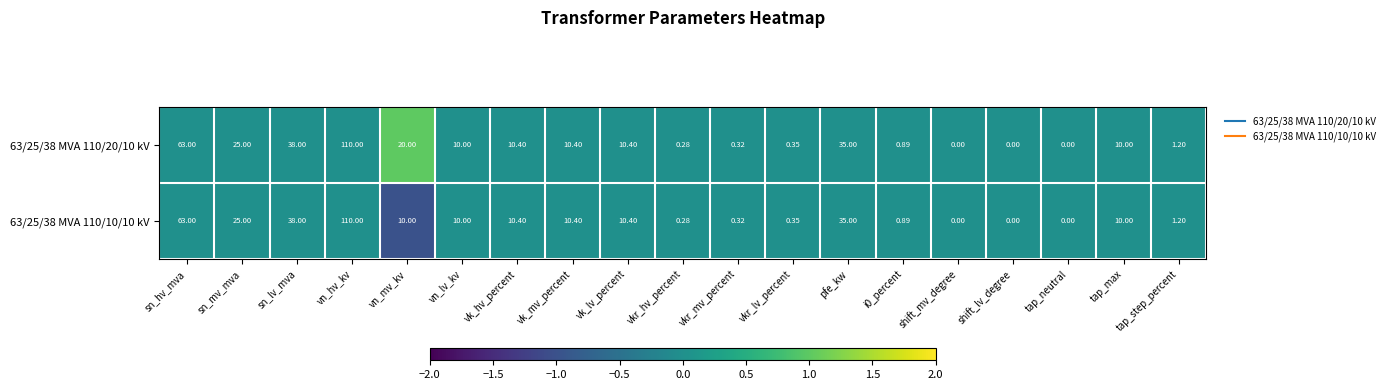

Rank the series at vn_mv_kv from highest to lowest value.

63/25/38 MVA 110/20/10 kV, 63/25/38 MVA 110/10/10 kV